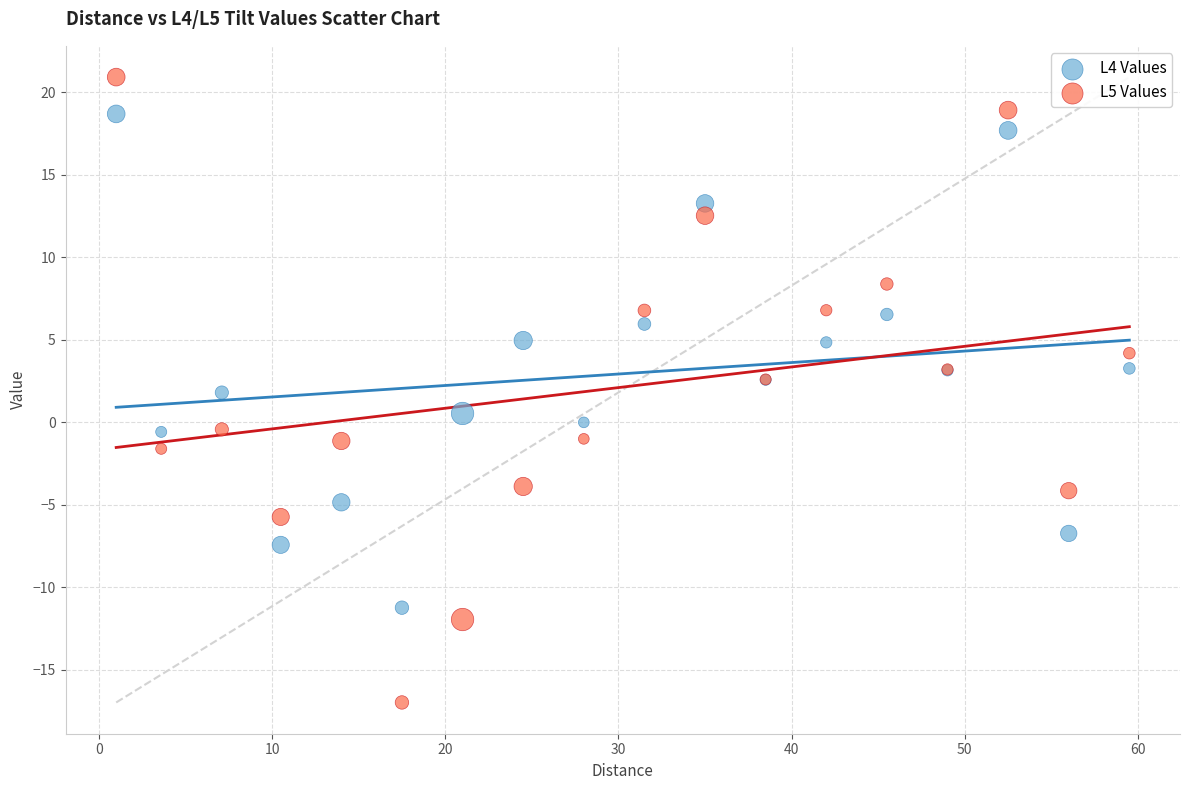

What is the X range (max minus min) for the scatter plot?

58.5